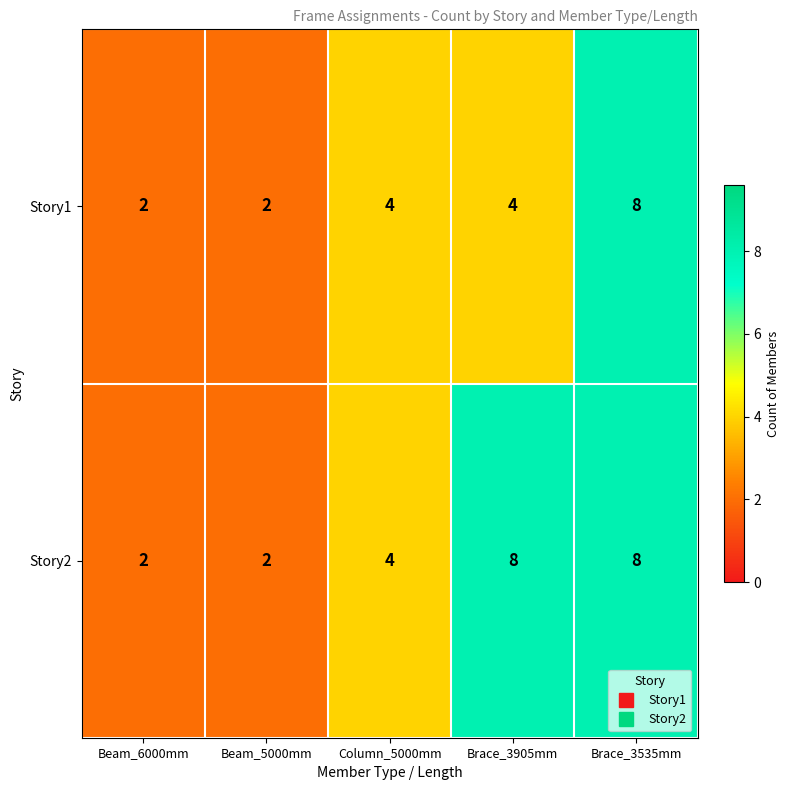

What is the greatest value displayed?

8